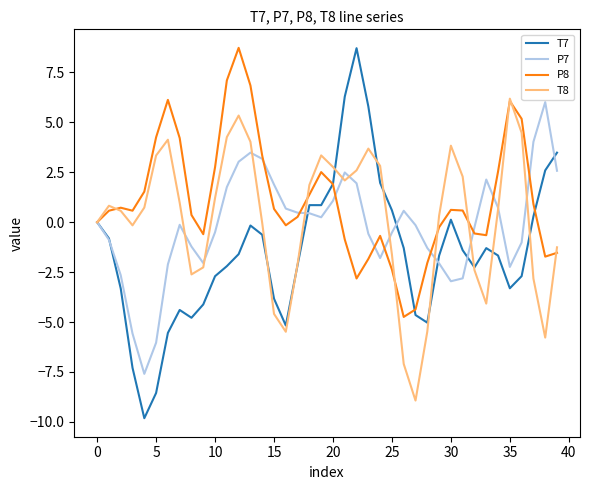

Which series has the widest spread of values?

T7